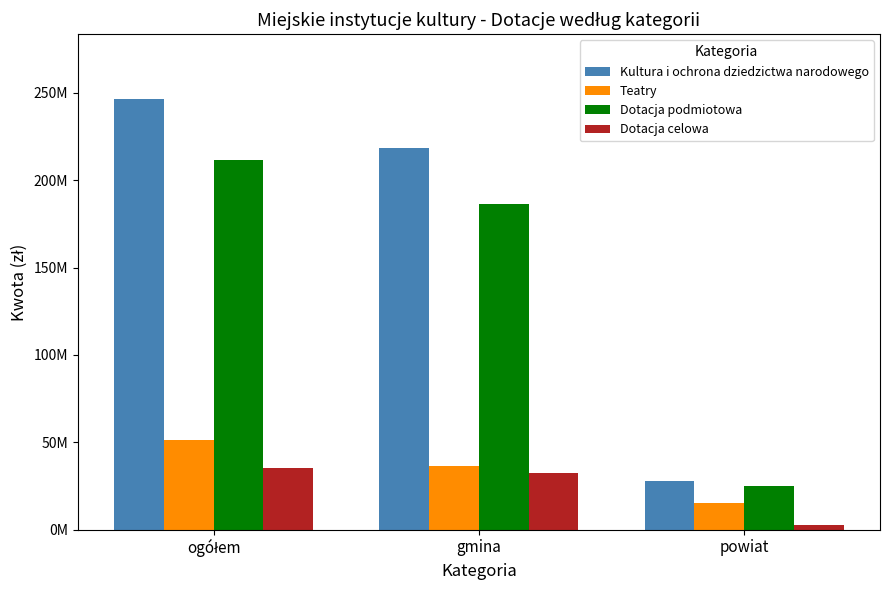

Does the chart contain any negative values?

No